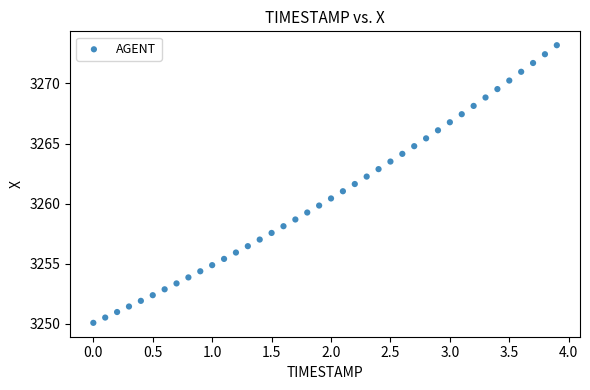

What is the range of X values (max minus min)?

3.9